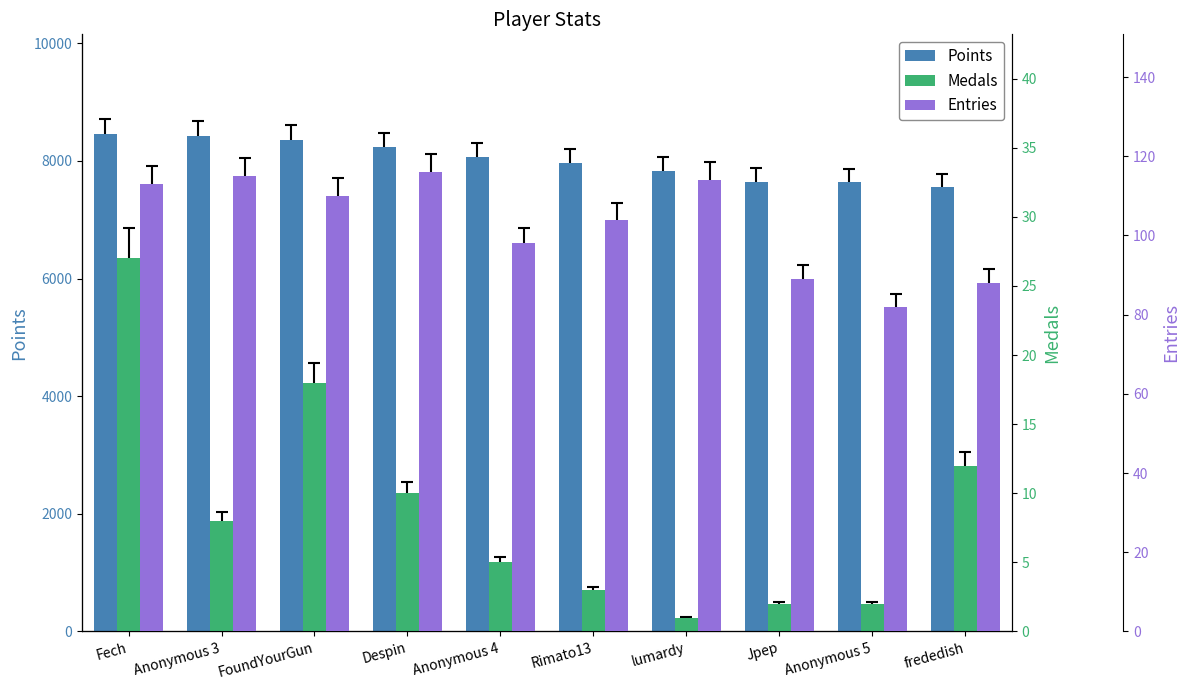

Which series has the largest total across all categories?

Points